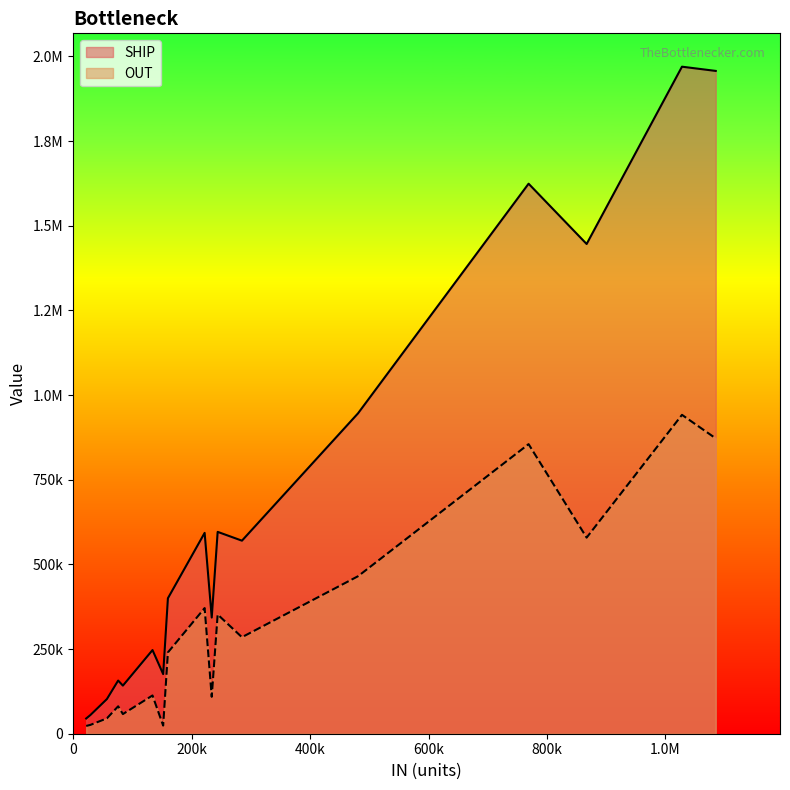

What are all the series names shown in the legend?

SHIP, OUT